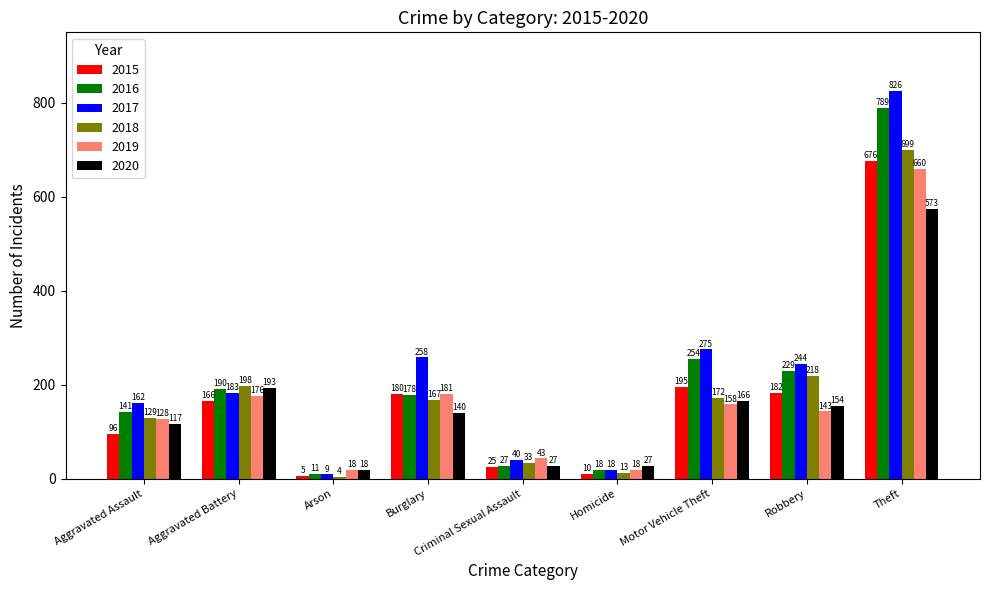

What is the smallest value displayed?

4